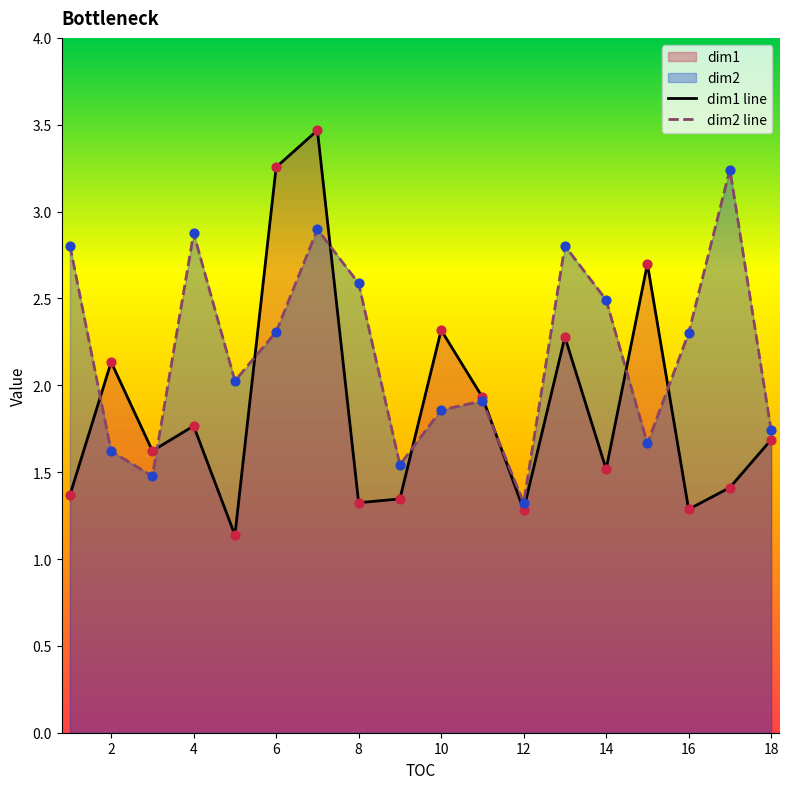

What are all the series names shown in the legend?

dim1 line, dim2 line